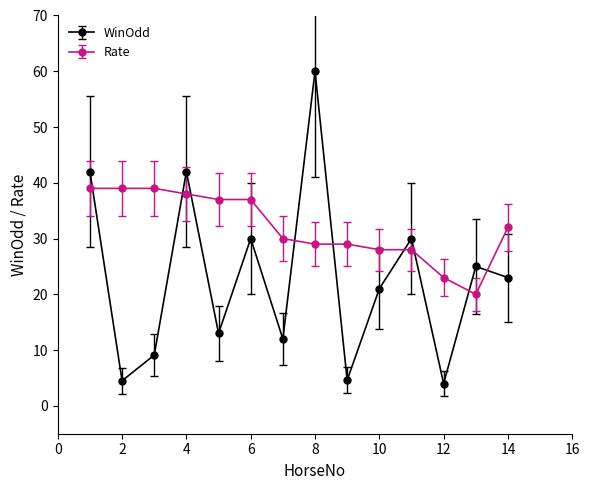

Which series has the largest total across all categories?

Rate